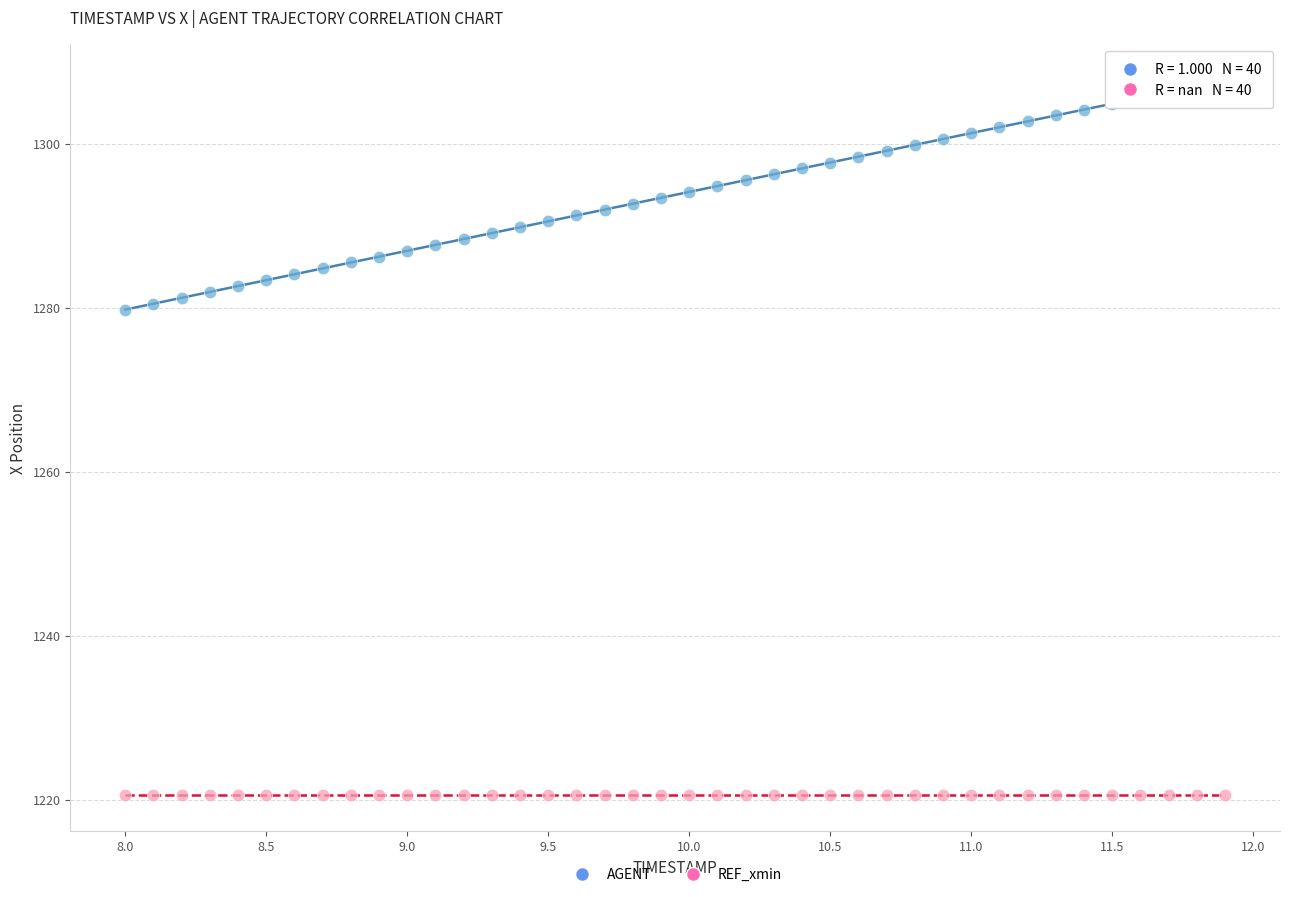

Which series contains the highest Y value?

AGENT